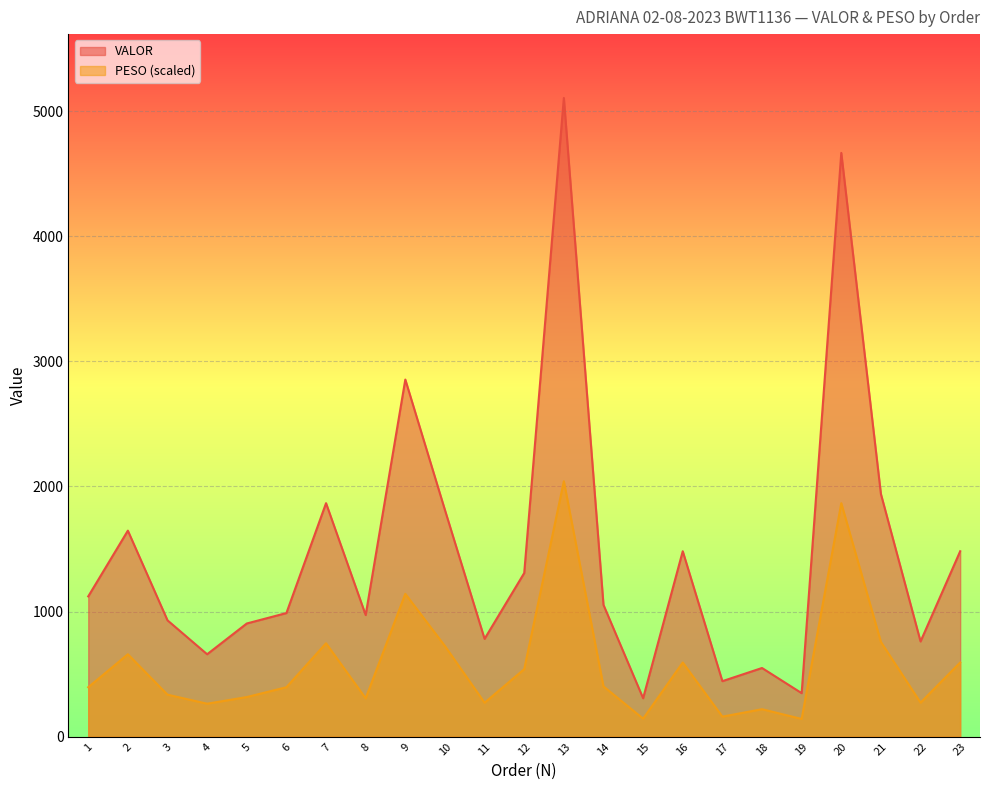

What are all the series names shown in the legend?

VALOR, PESO (scaled)